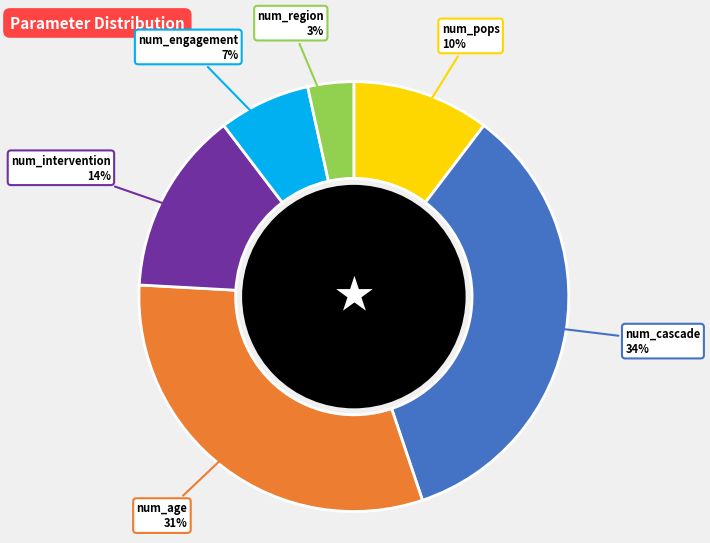

Is there any slice that represents more than half of the pie?

No